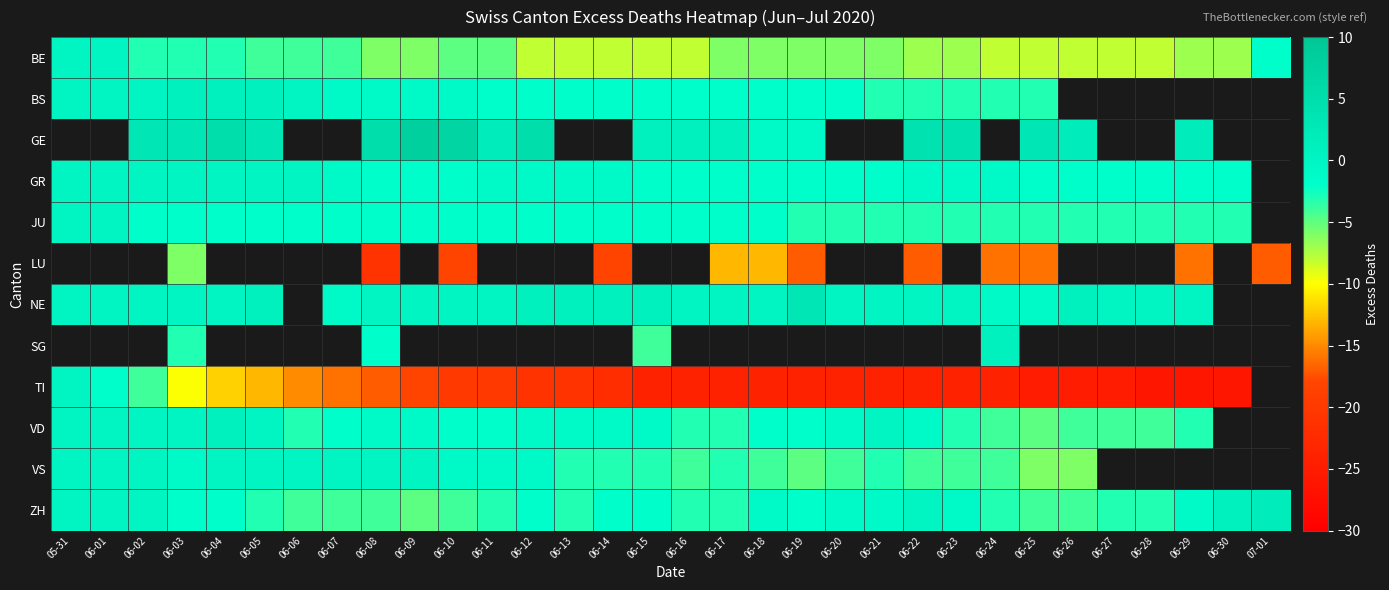

Count the SG values in the range -2 to 1.

2